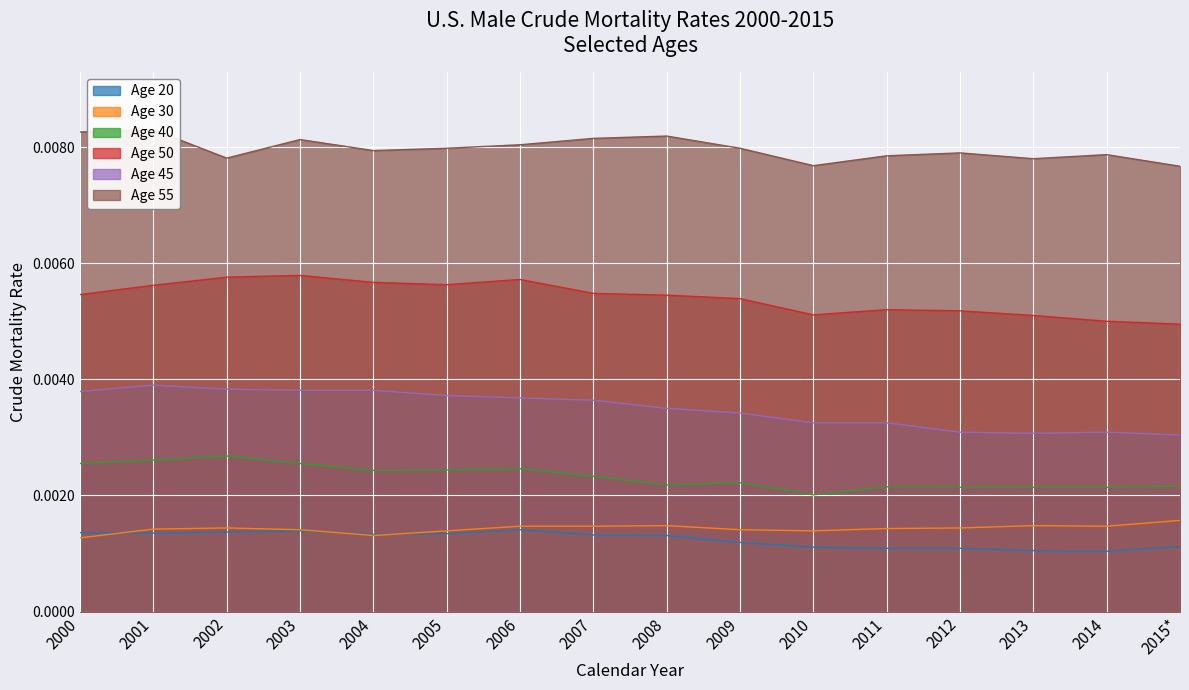

List the series in order of their peak value, lowest first.

Age 20, Age 30, Age 40, Age 45, Age 50, Age 55